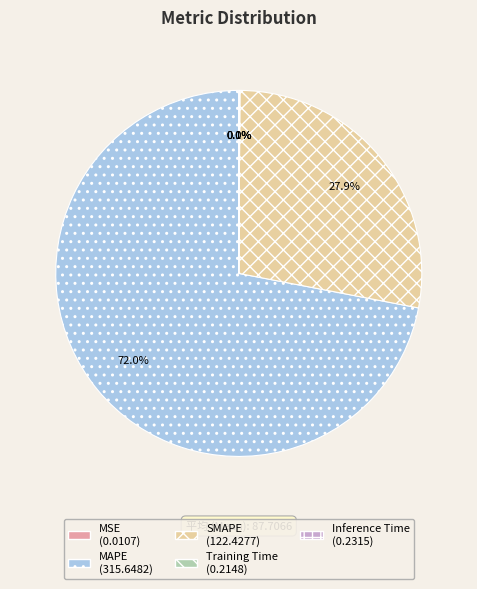

Is SMAPE the majority of the pie?

No